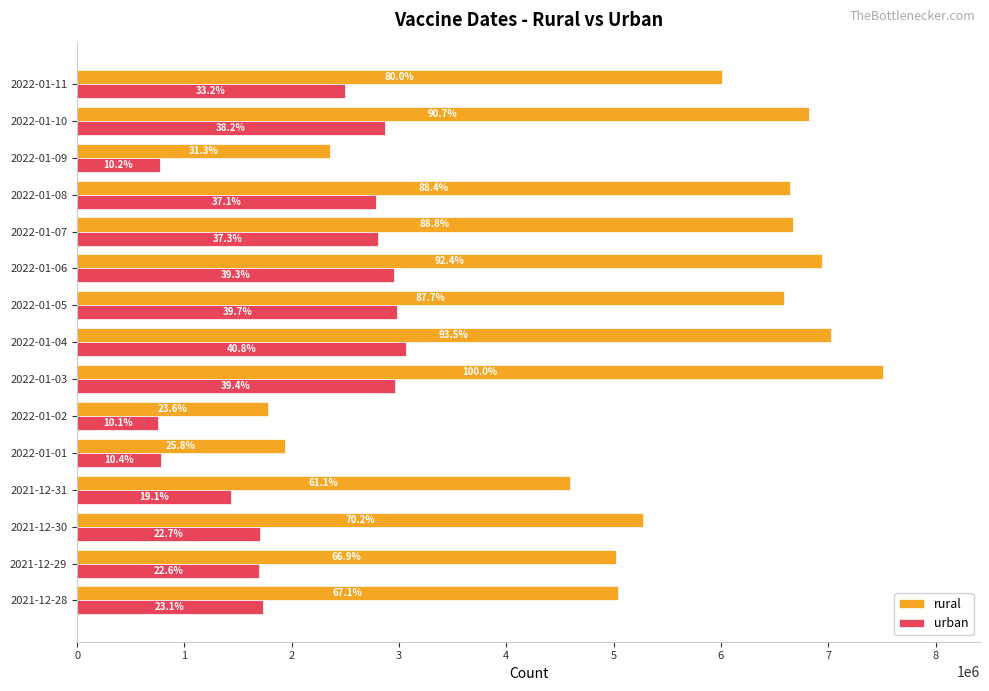

What are all the series names shown in the legend?

rural, urban